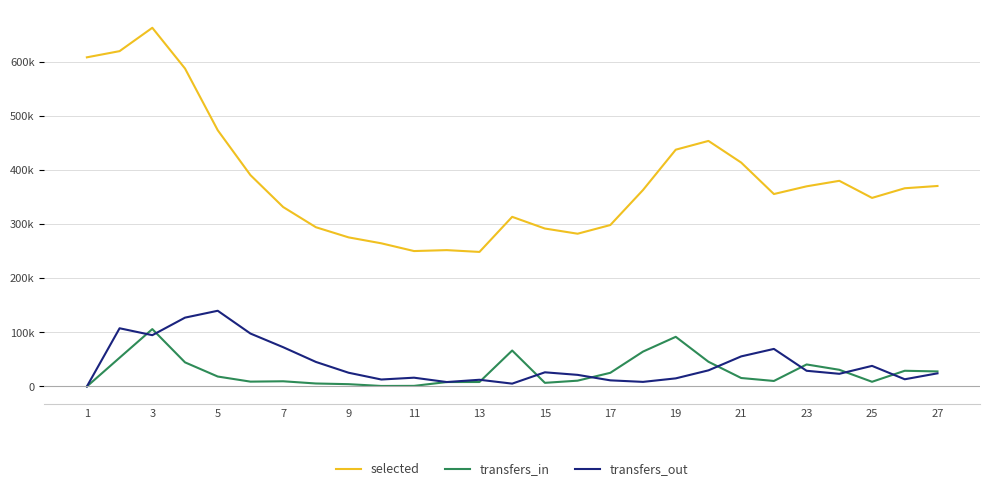

Which series has the largest total across all categories?

selected